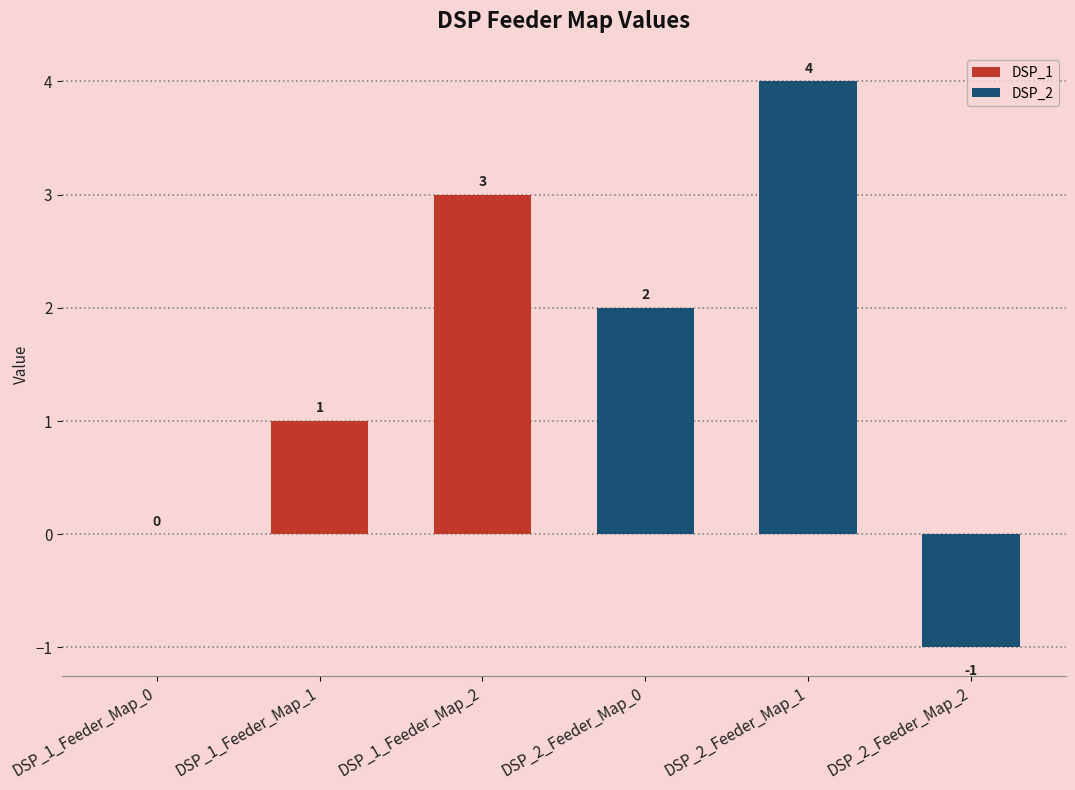

The value at DSP_2_Feeder_Map_1 is 4. True or false?

True